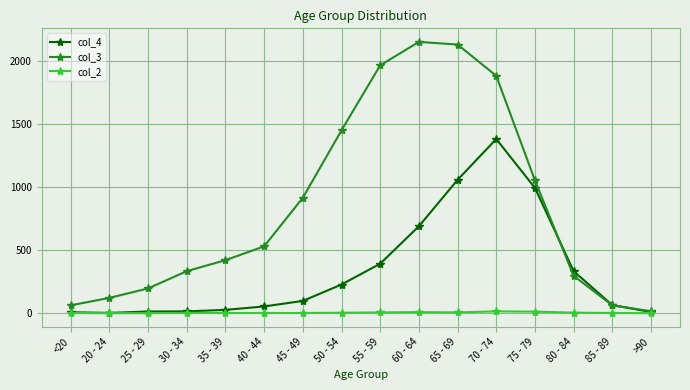

What is the average value of the col_3 series?

849